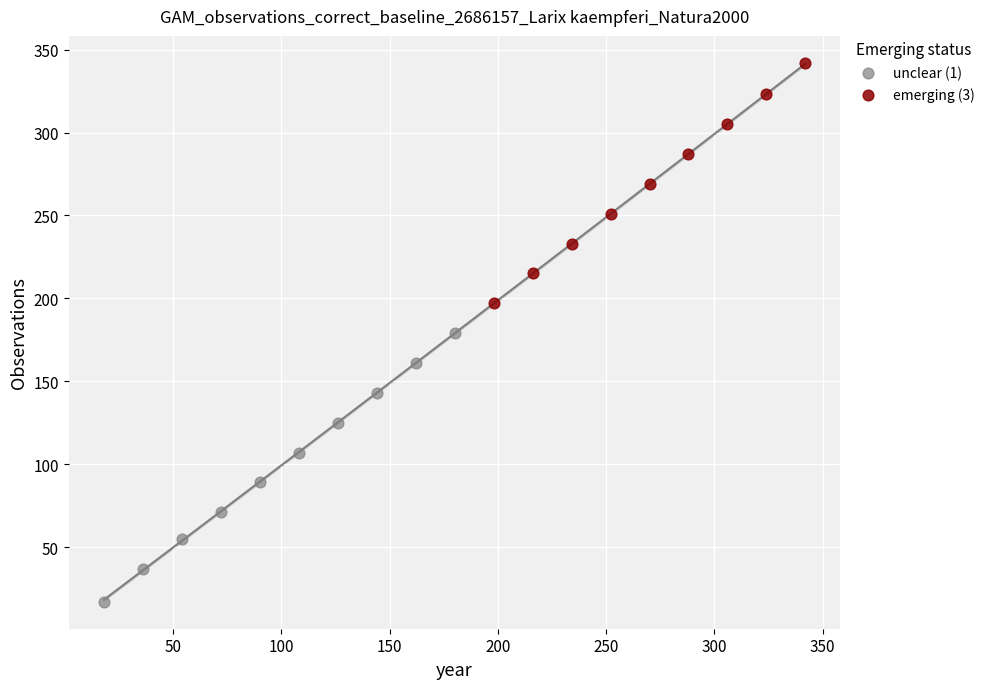

What are all the series names shown in the legend?

unclear (1), emerging (3)